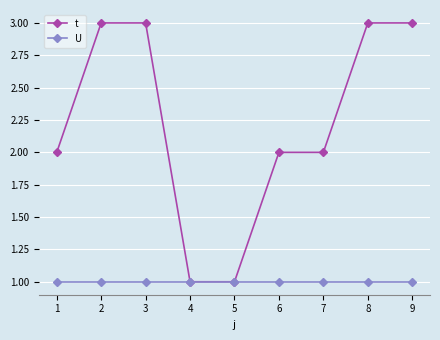

What is the difference between the highest and lowest values at 8?

2